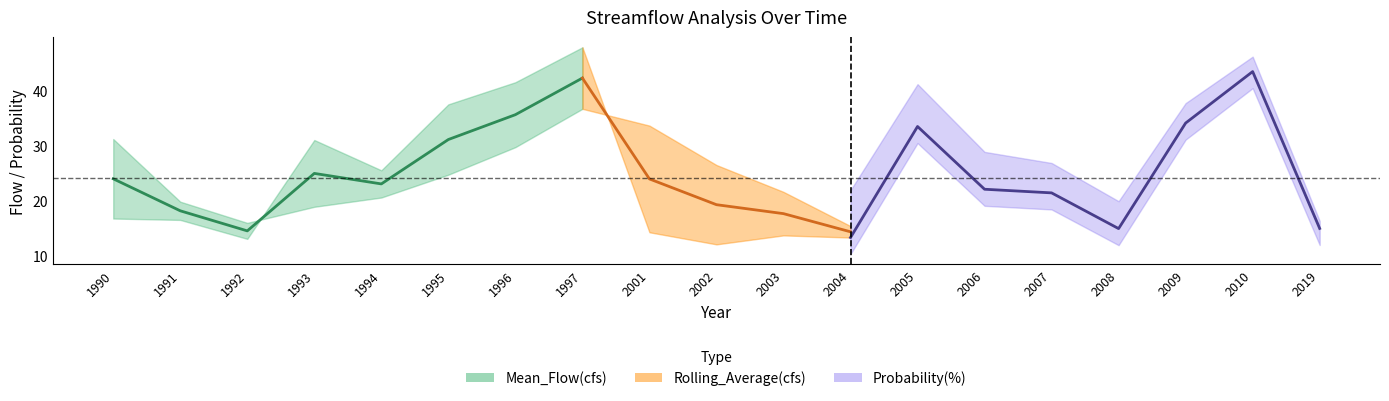

Where is the first local maximum?

1993